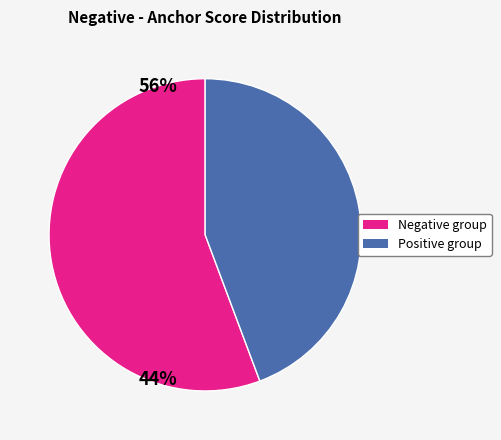

Is there a majority slice in this chart?

Yes